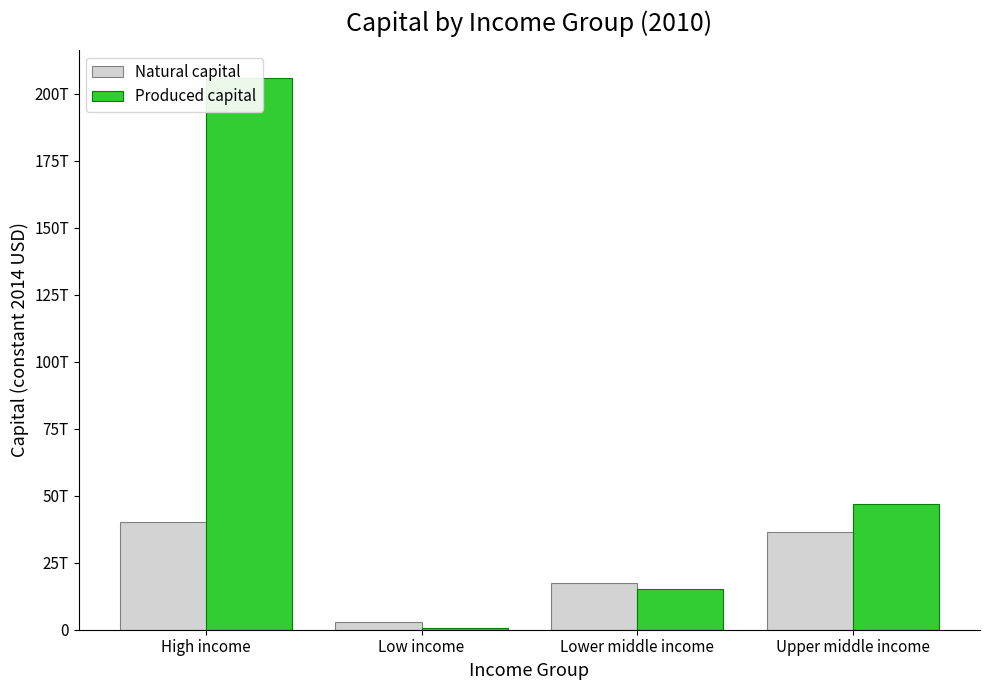

Reading left to right, list all the values displayed in this chart.

Natural capital: 40304330452055.9	2836214153811.1	17425472913148.6	36609004189991.0
Produced capital: 205984619912690.6	722756126529.1	15228984559737.7	47035055551604.5